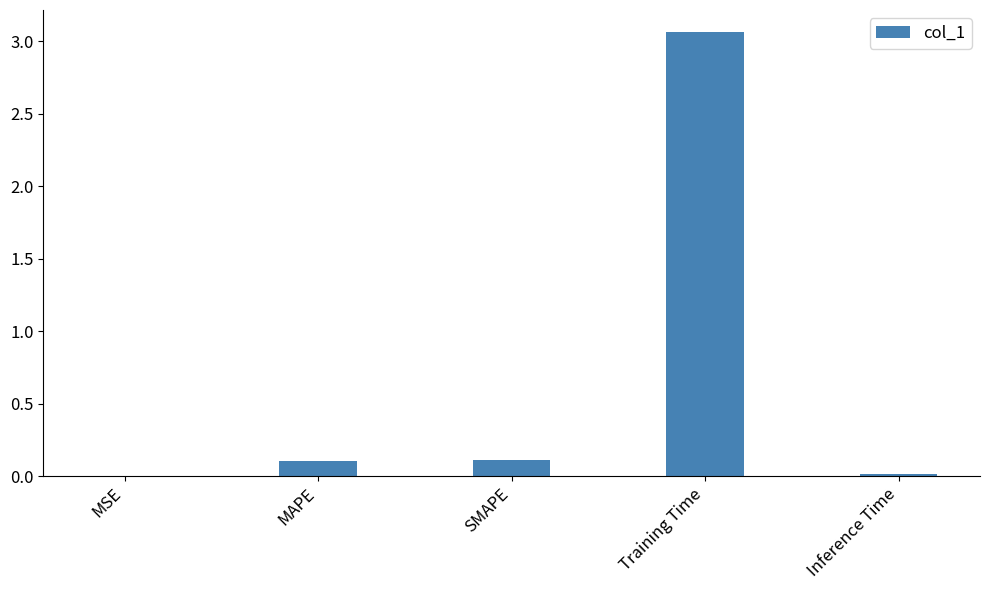

Which label corresponds to the largest value in the chart?

Training Time